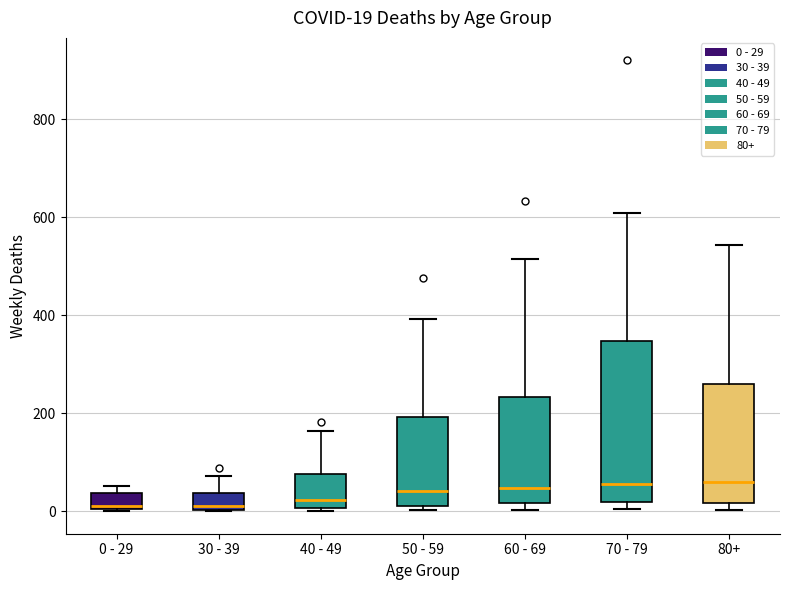

Which box is the tallest, from its lower edge to its upper edge?

70 - 79